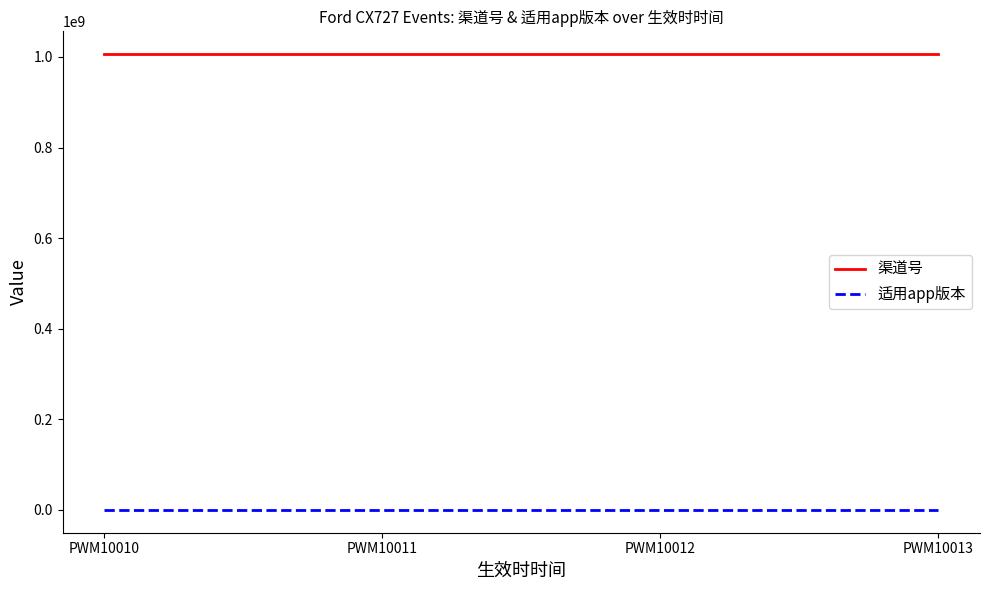

Which series has the largest total across all categories?

渠道号